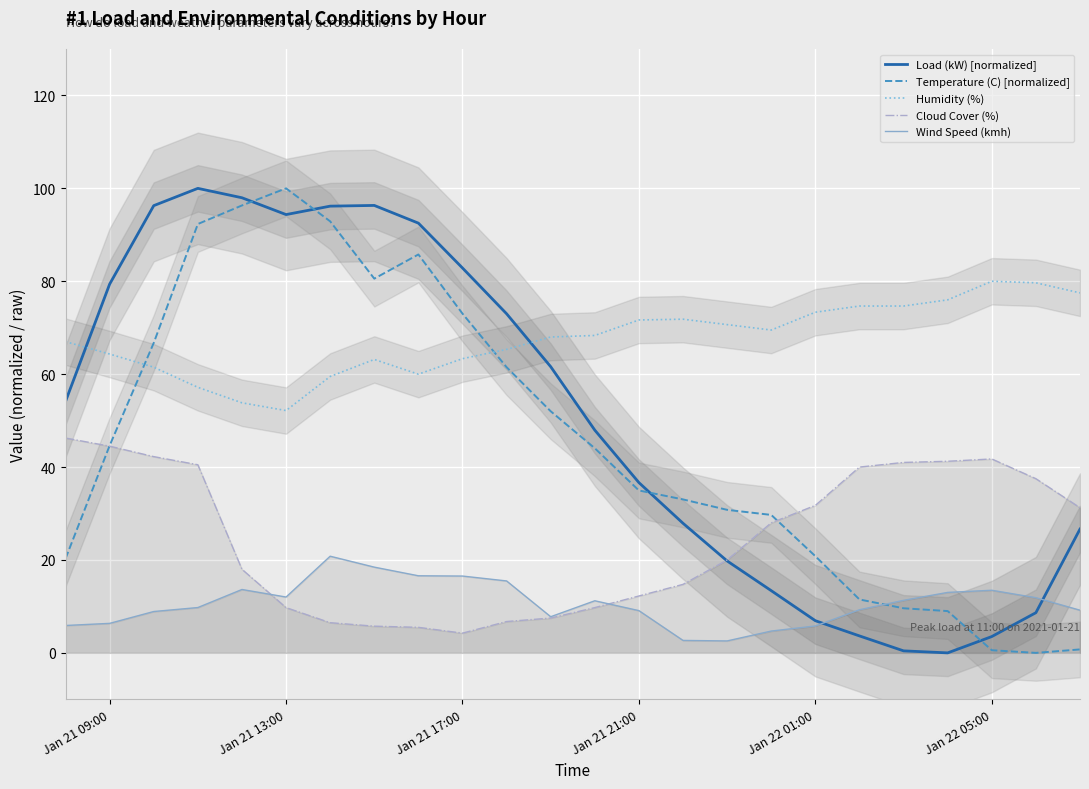

At which label does Temperature (C) [normalized] reach its peak?

Jan 21 13:00